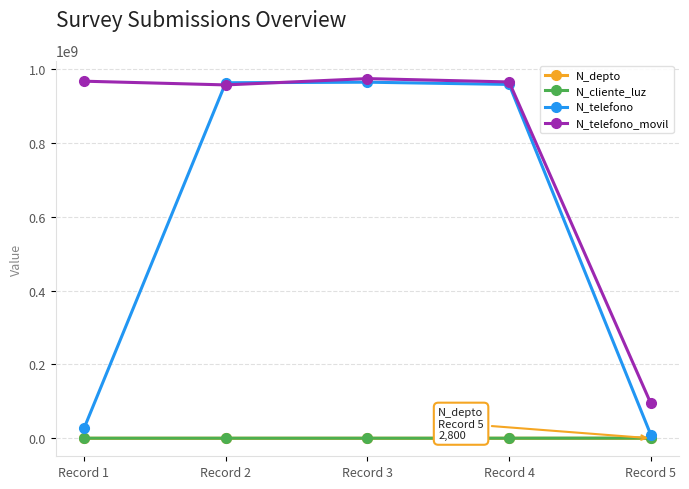

What is the difference between the second highest and minimum values in the N_telefono series?

953801916